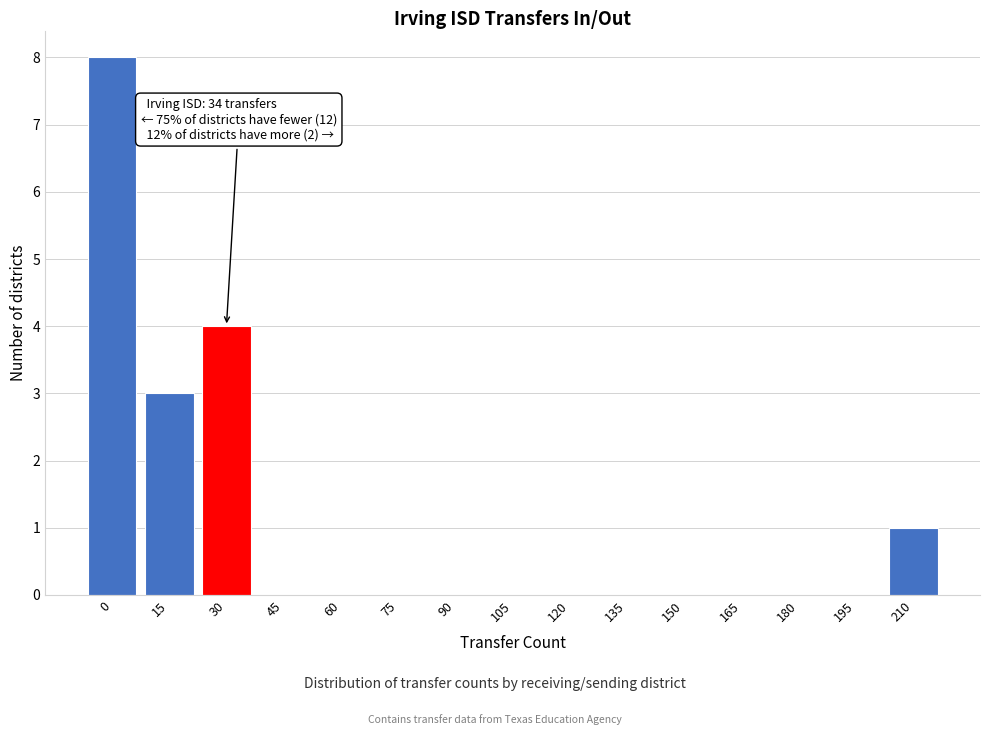

Reading left to right, transcribe all the data shown in this chart.

0=8	15=3	30=4	45=0	60=0	75=0	90=0	105=0	120=0	135=0	150=0	165=0	180=0	195=0	210=1